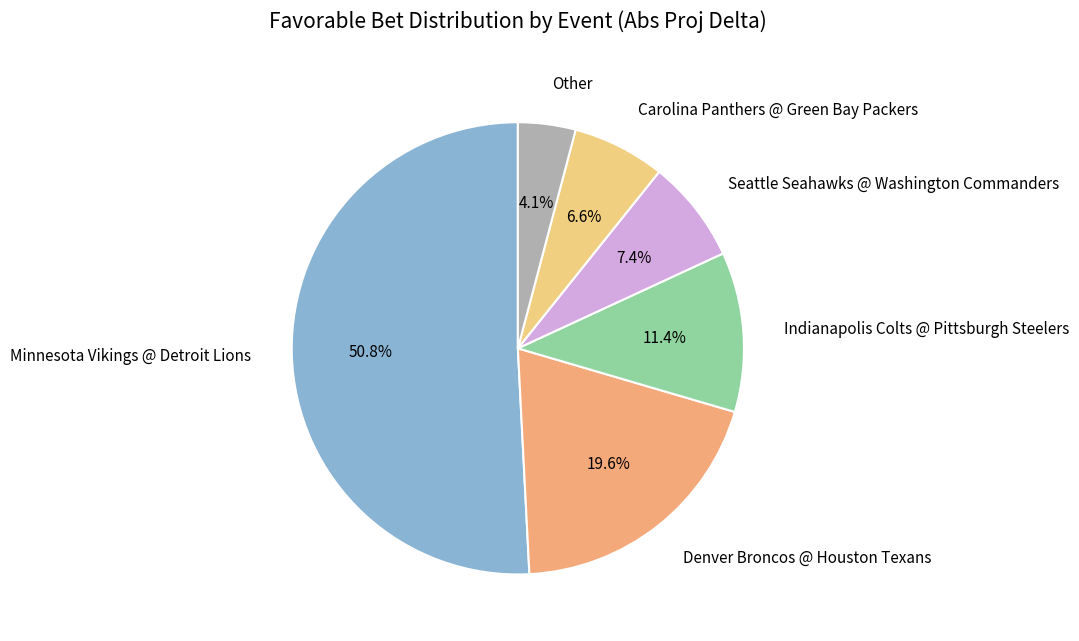

Does Indianapolis Colts @ Pittsburgh Steelers represent more than half of the total?

No